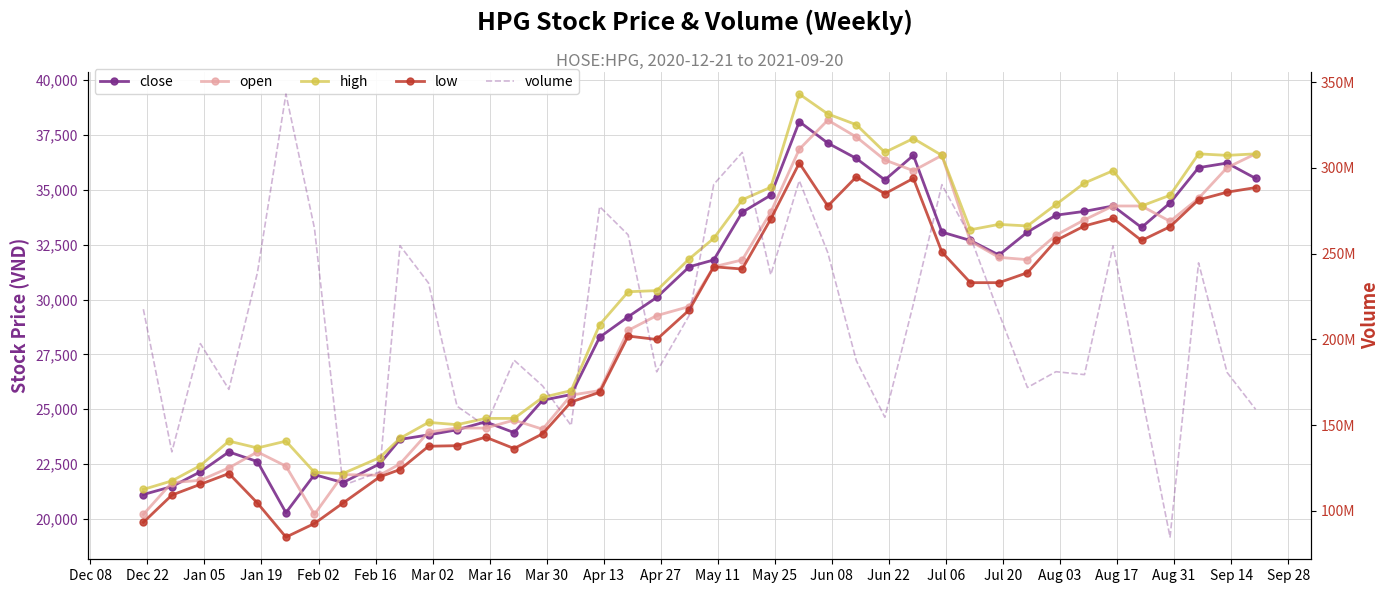

True or false: volume and open cross at least once.

False